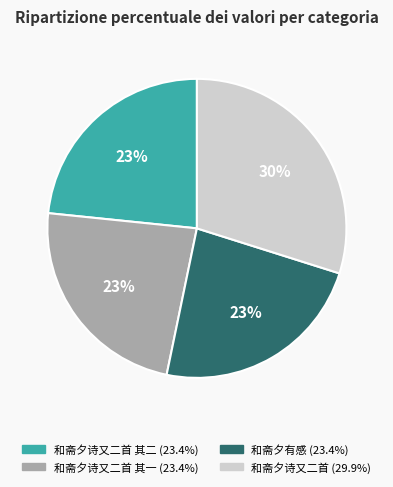

Is there a majority slice in this chart?

No